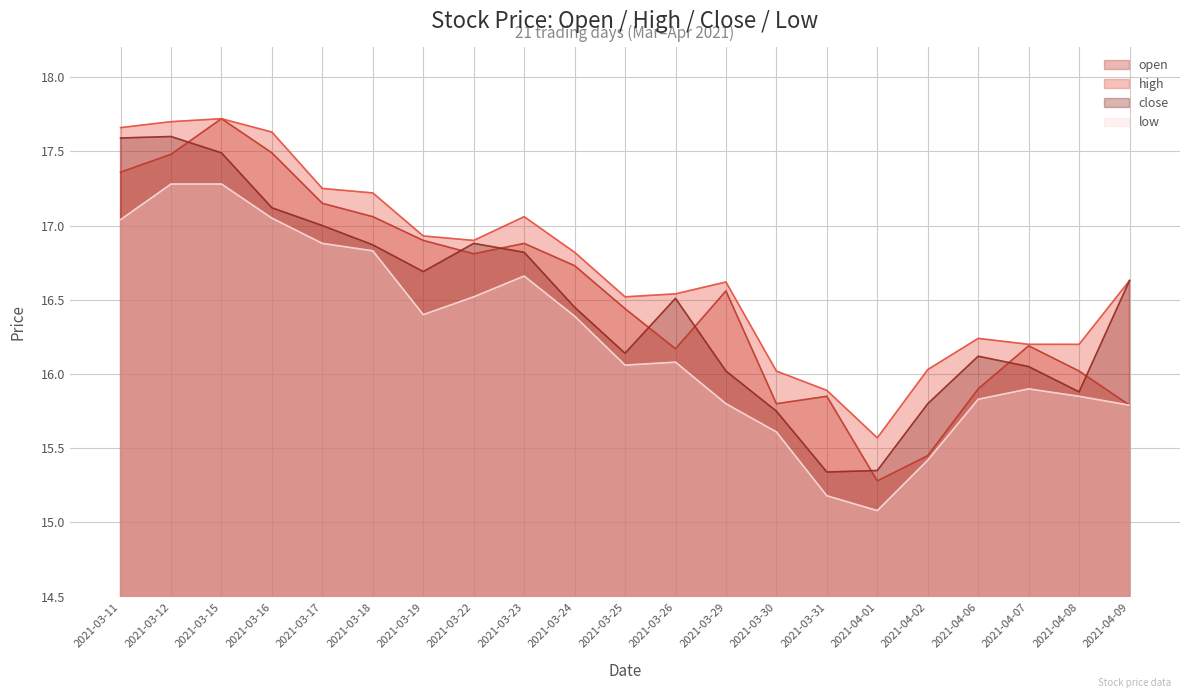

How many lines are shown in the chart?

4